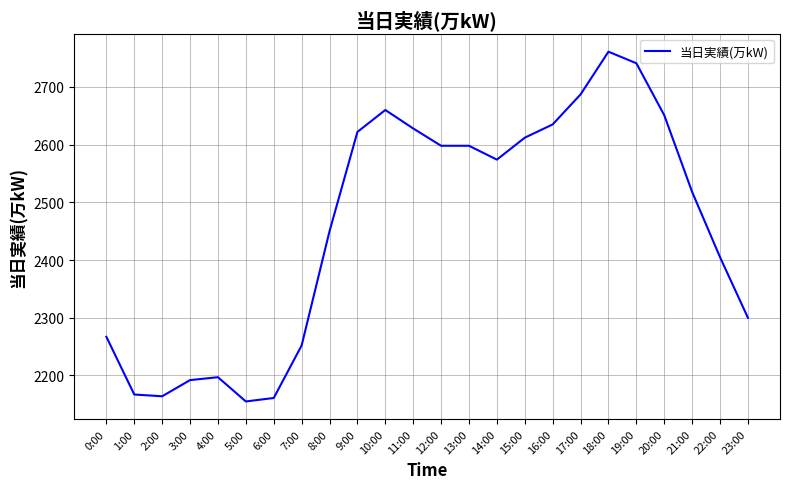

What is the average value?

2458